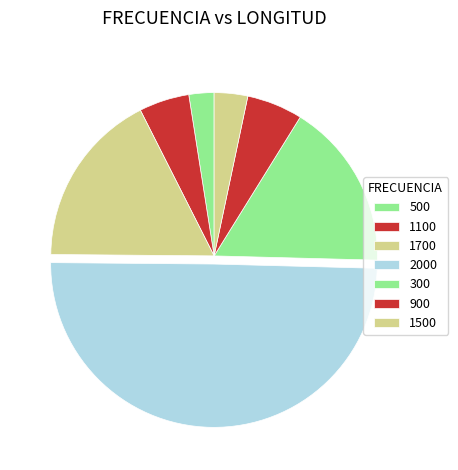

Which category has the biggest portion of the pie?

2000